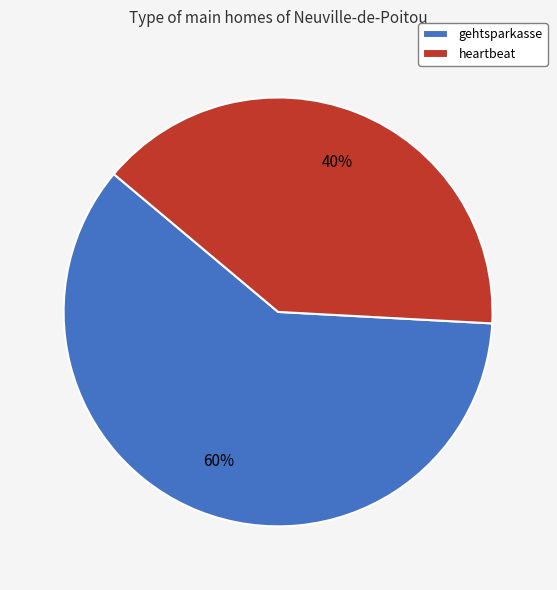

Which category has the biggest portion of the pie?

gehtsparkasse